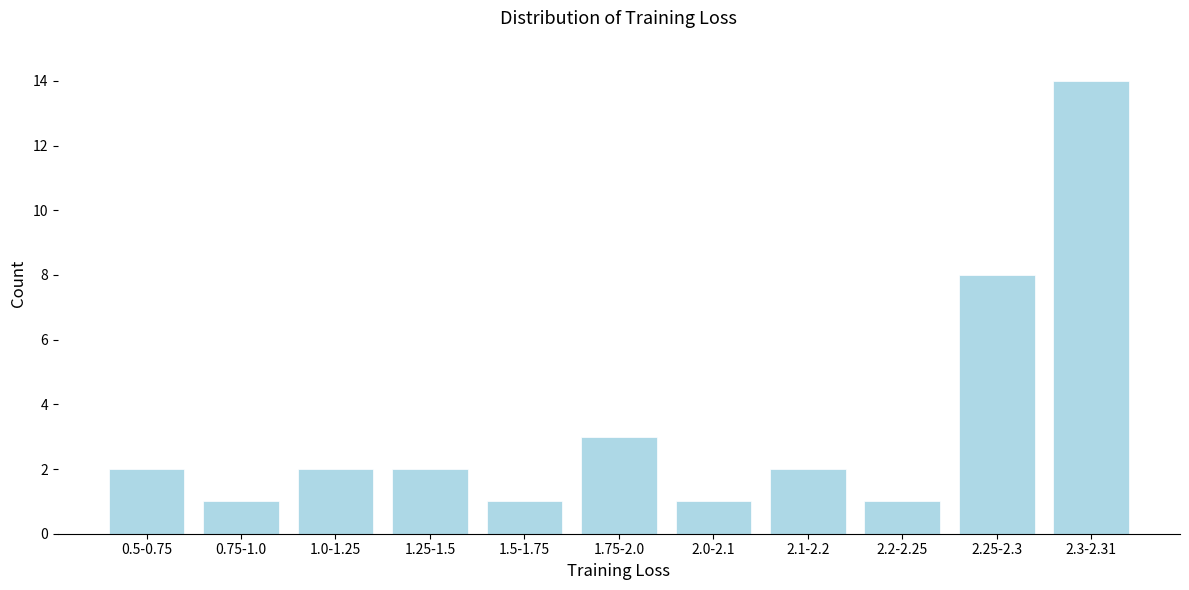

Reading right to left, what are all the values shown in this chart?

14	8	1	2	1	3	1	2	2	1	2